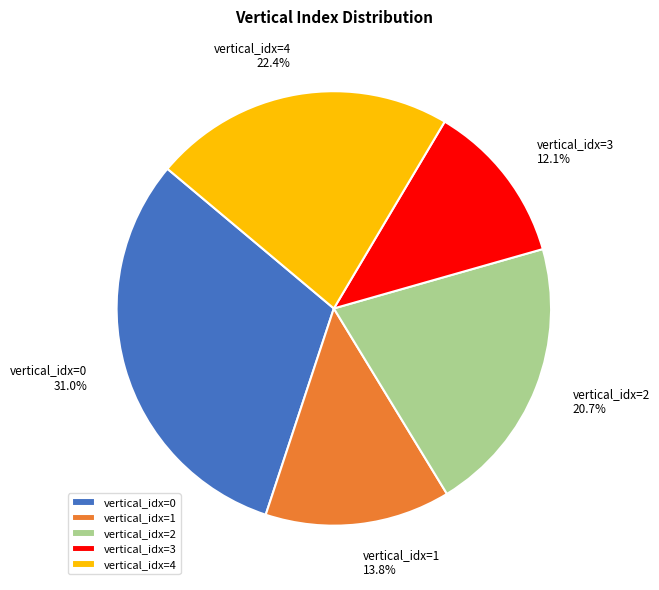

Is the sum of vertical_idx=0 31.0% and vertical_idx=3 12.1% greater than half?

No